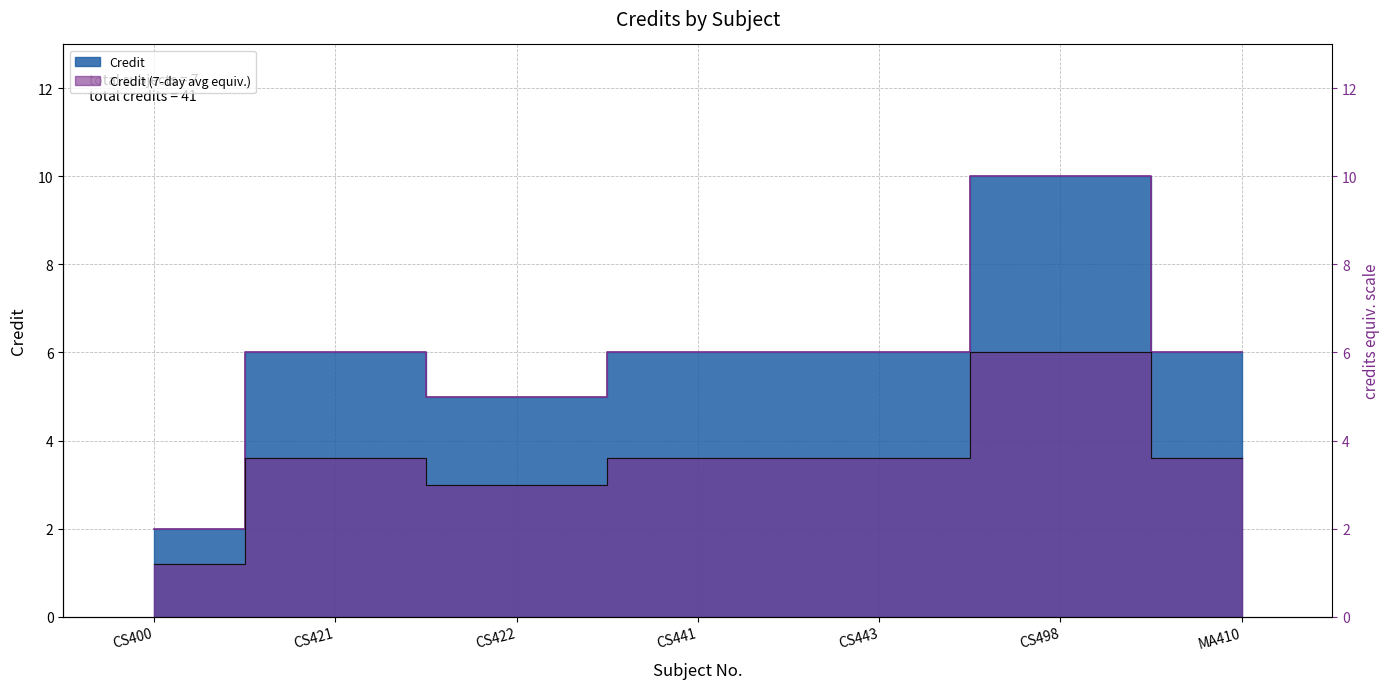

What is the ratio of the value at CS422 to the value at CS443?

0.8